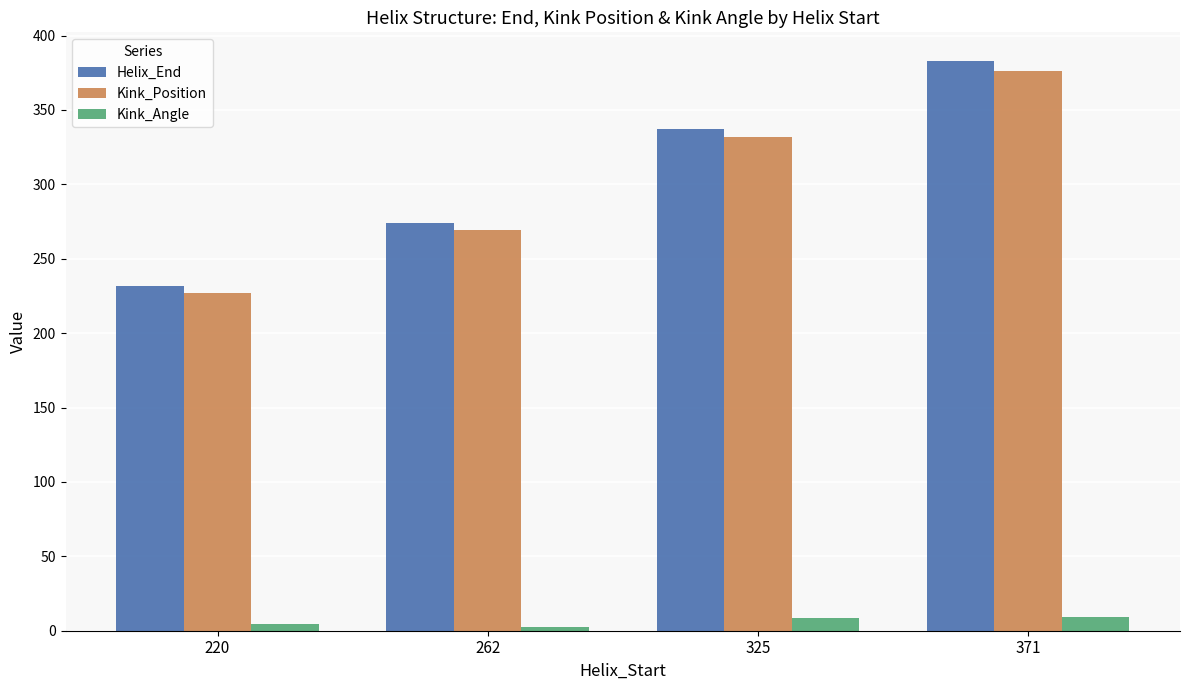

Where is Helix_End nearest to the value 307?

325